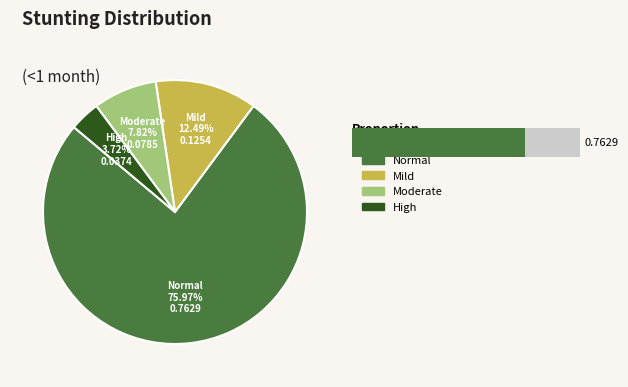

Between High (HAZ-score between < -3) and Normal (HAZ-score > -1), which is larger?

Normal (HAZ-score > -1)